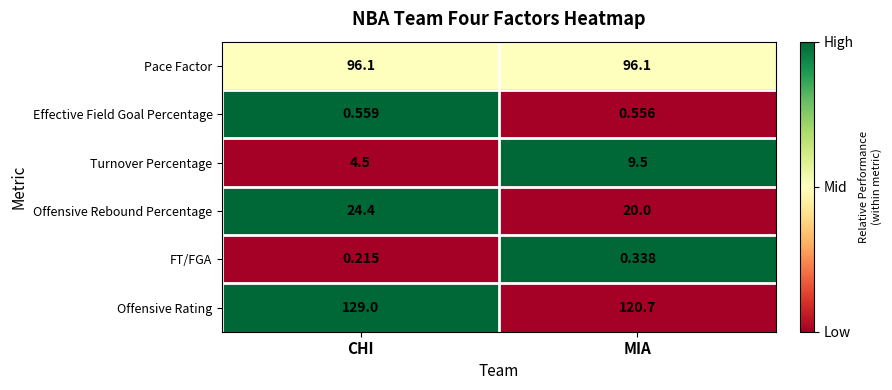

Which series has the largest total across all categories?

Offensive Rating